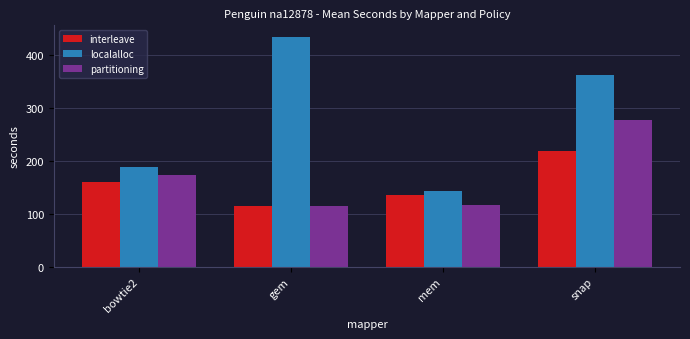

At which category is the sum across all series the highest?

snap